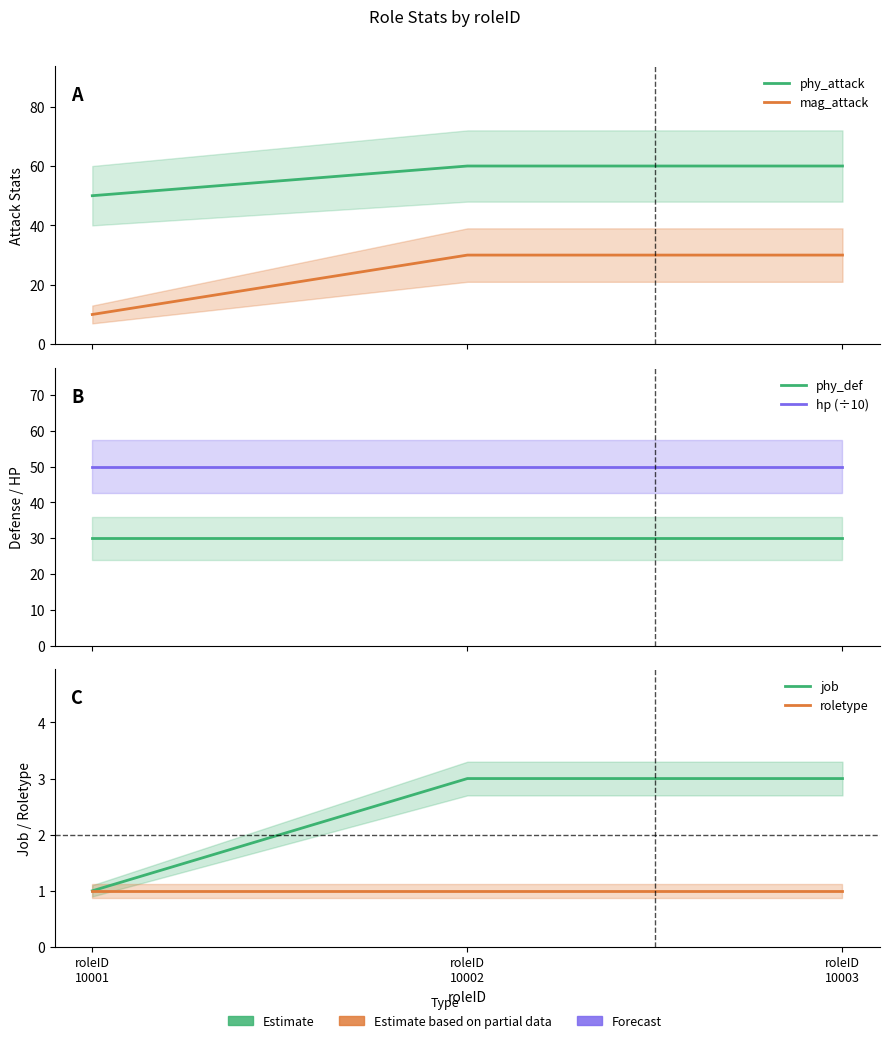

Is this an area chart (filled region under the line)?

No